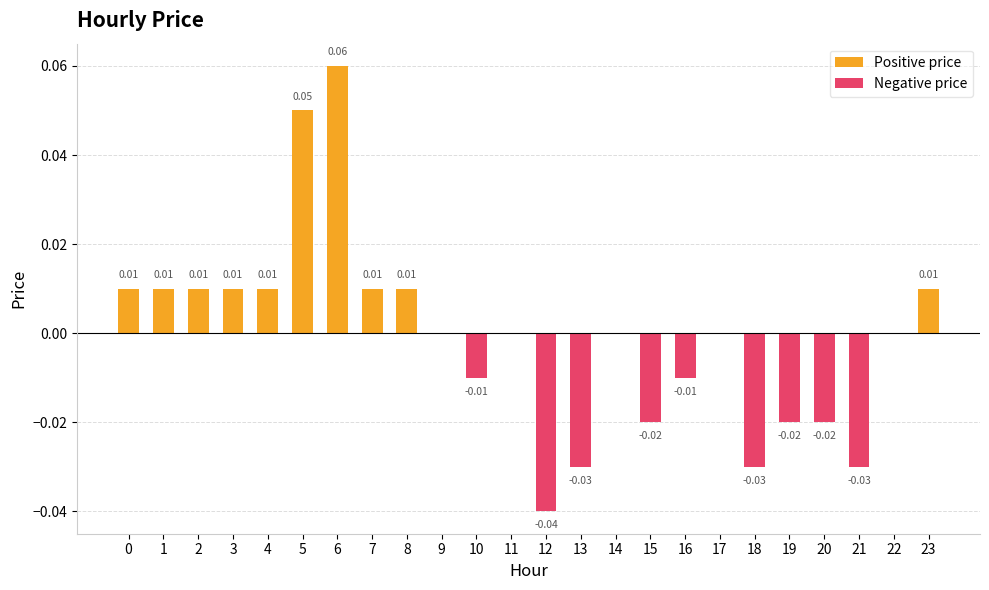

Reading left to right, transcribe all the data shown in this chart.

Positive price: 0.0	0.0	0.0	0.0	0.0	0.1	0.1	0.0	0.0	0.0	0.0	0.0	0.0	0.0	0.0	0.0	0.0	0.0	0.0	0.0	0.0	0.0	0.0	0.0
Negative price: 0.0	0.0	0.0	0.0	0.0	0.0	0.0	0.0	0.0	0.0	-0.0	0.0	-0.0	-0.0	0.0	-0.0	-0.0	0.0	-0.0	-0.0	-0.0	-0.0	0.0	0.0